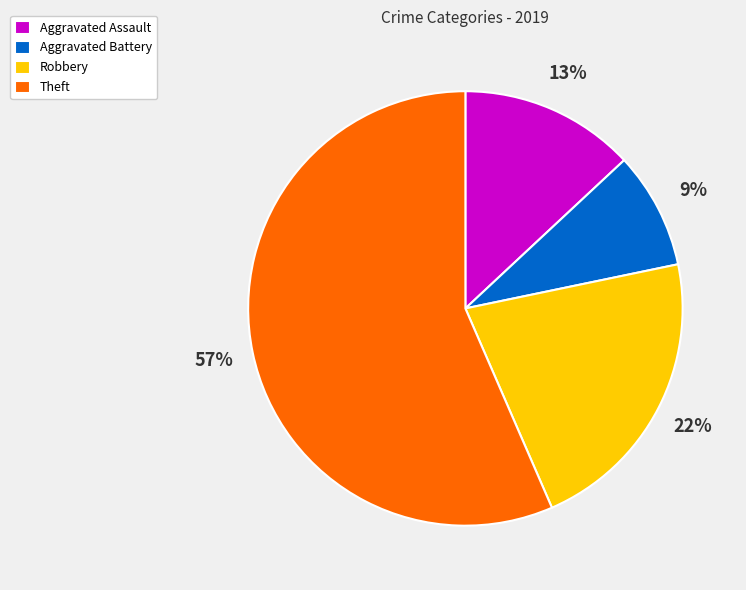

Combined, do Theft and Aggravated Assault account for over 50%?

Yes